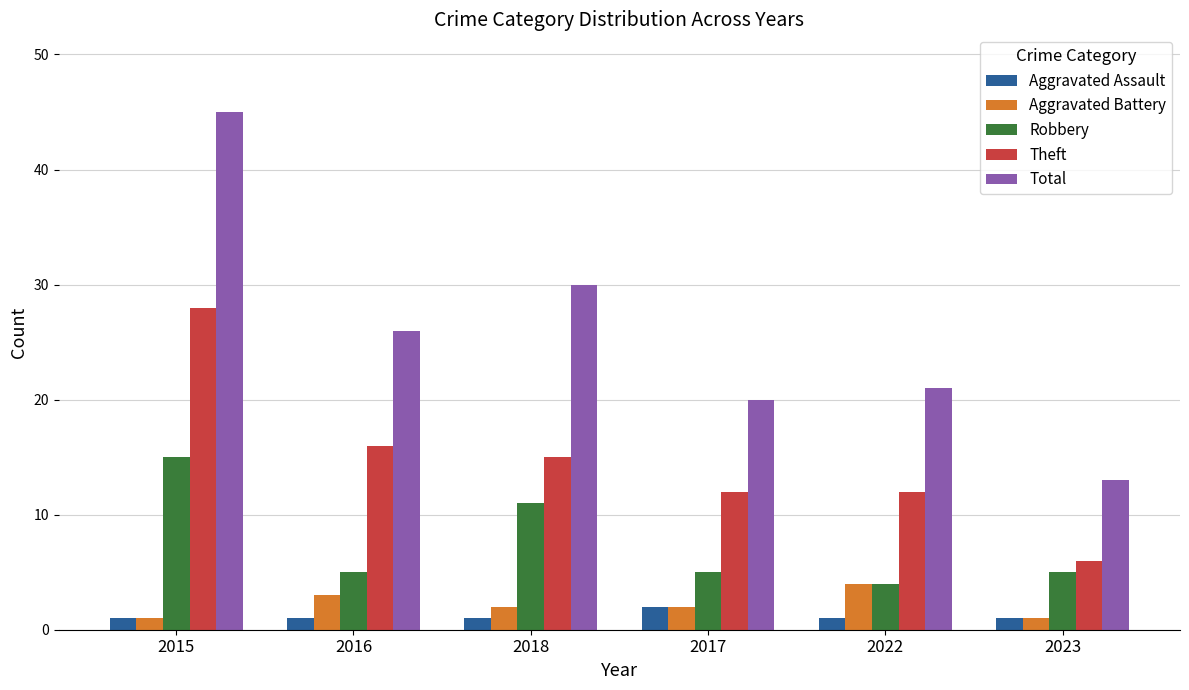

What is the spread (max minus min) of values at 2018?

29